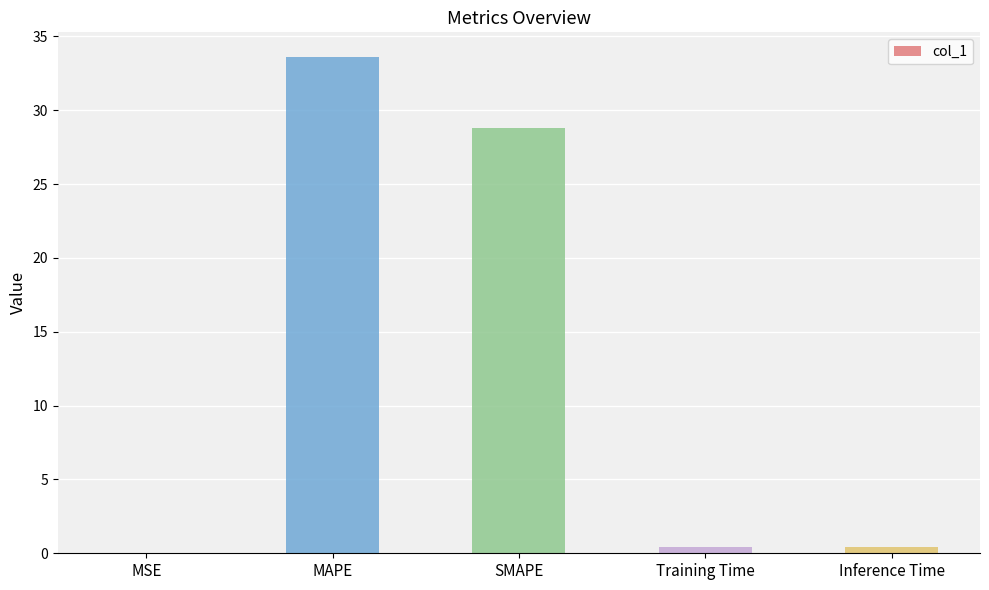

What is the sum of all values?

63.2